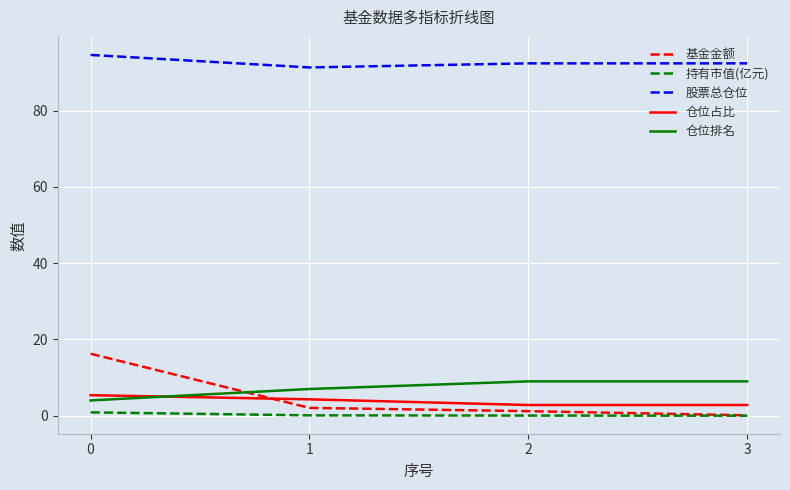

Which series has the largest total across all categories?

股票总仓位